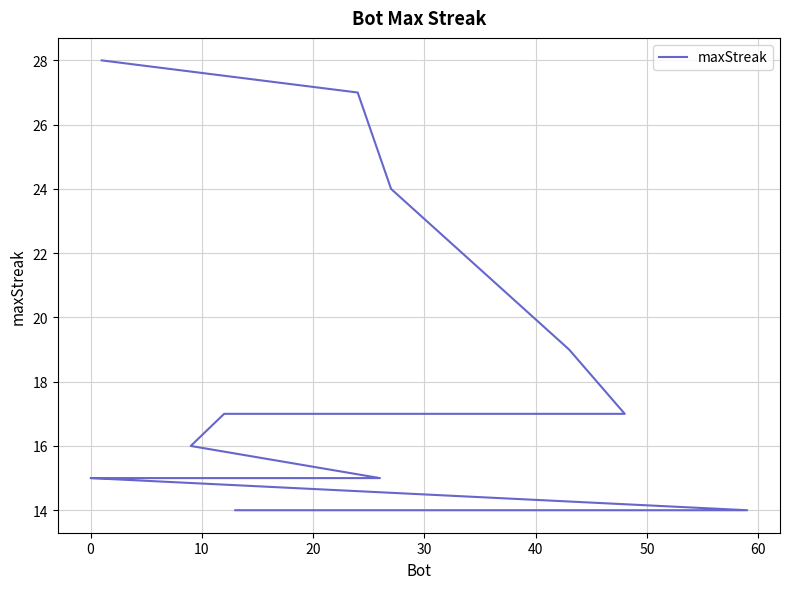

How many distinct data groups are displayed?

1